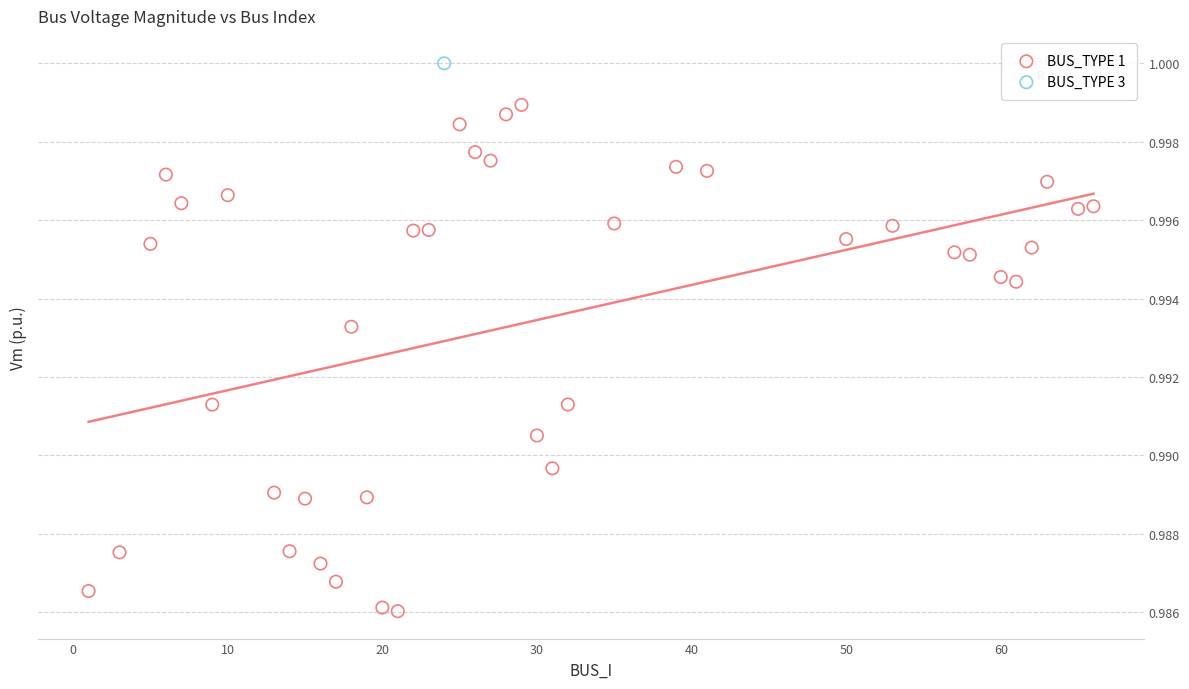

What are all the series names shown in the legend?

BUS_TYPE 1, BUS_TYPE 3